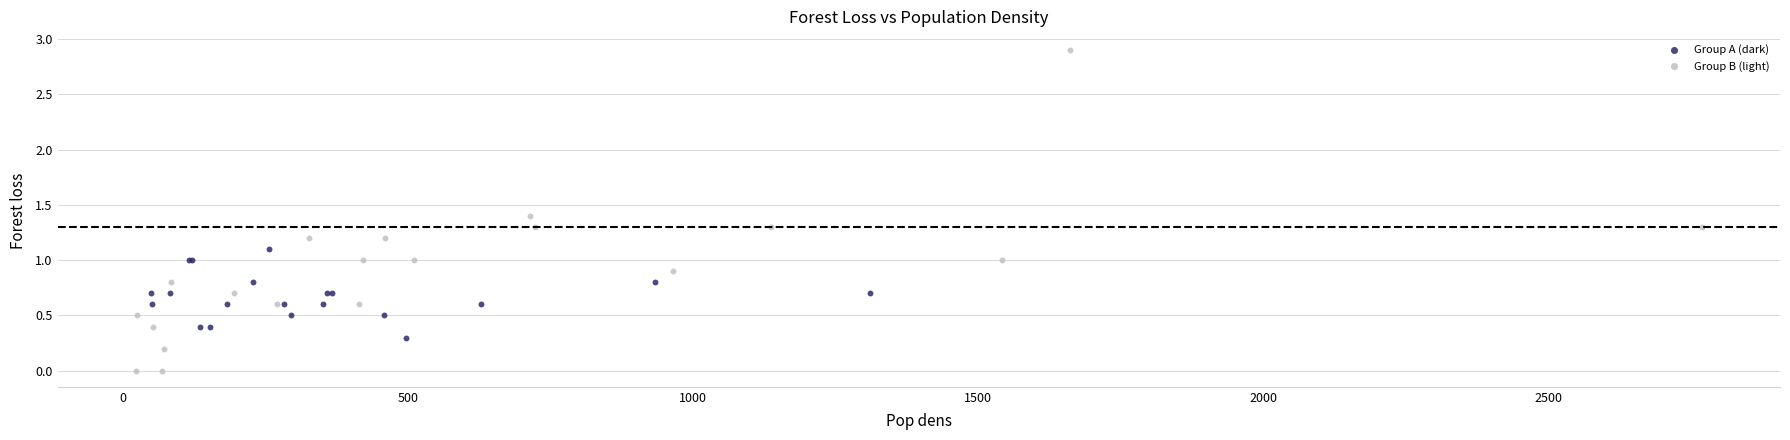

Which series has the largest Y range (max minus min)?

Group B (light)